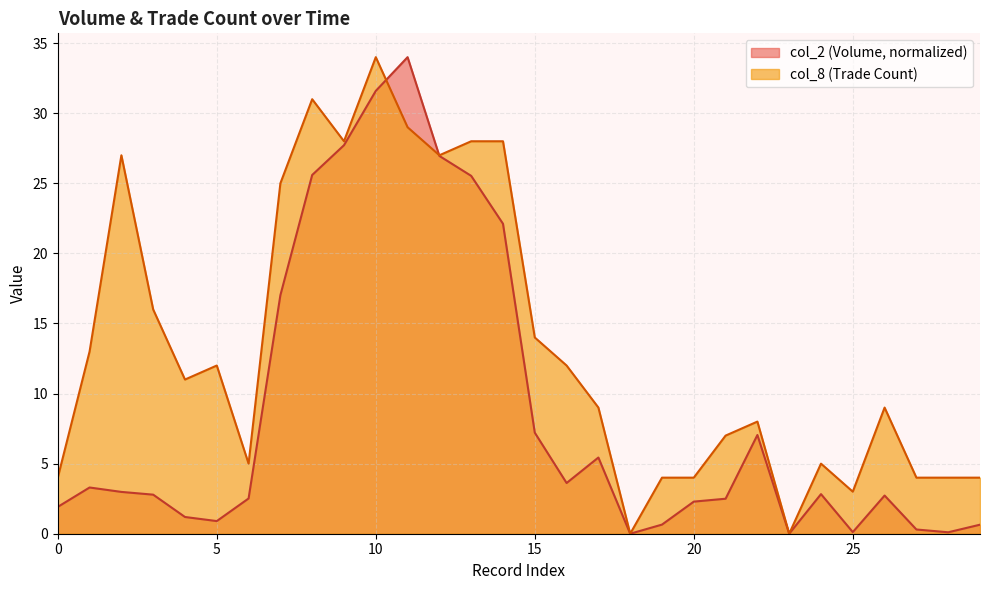

True or false: col_8 has a value of 27.0 at 12.

True